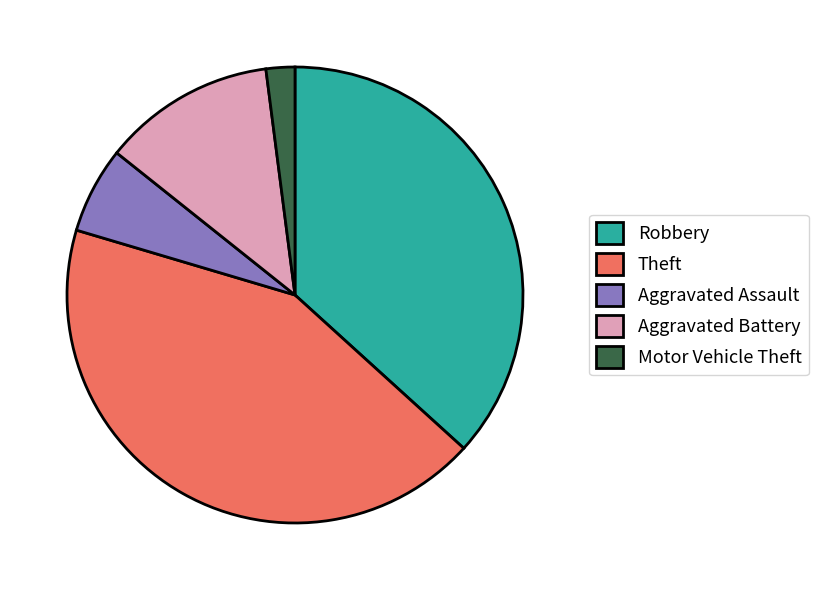

The Aggravated Battery slice represents 6% of the pie. True or false?

False